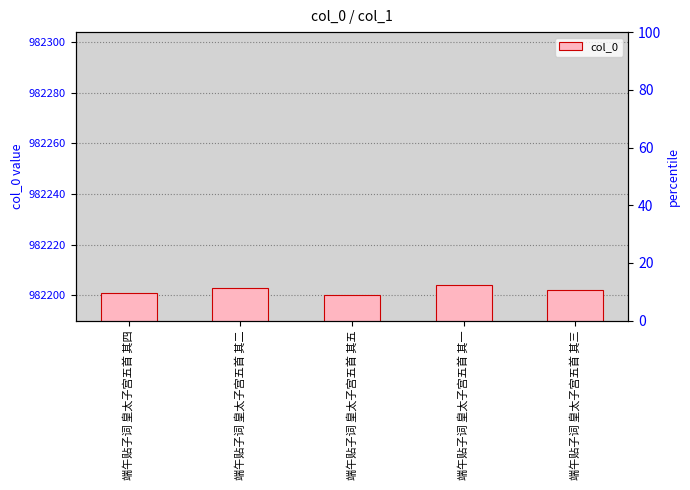

Approximately how many times larger is the value at 端午贴子词 皇太子宫五首 其一 compared to 端午贴子词 皇太子宫五首 其三?

1.0